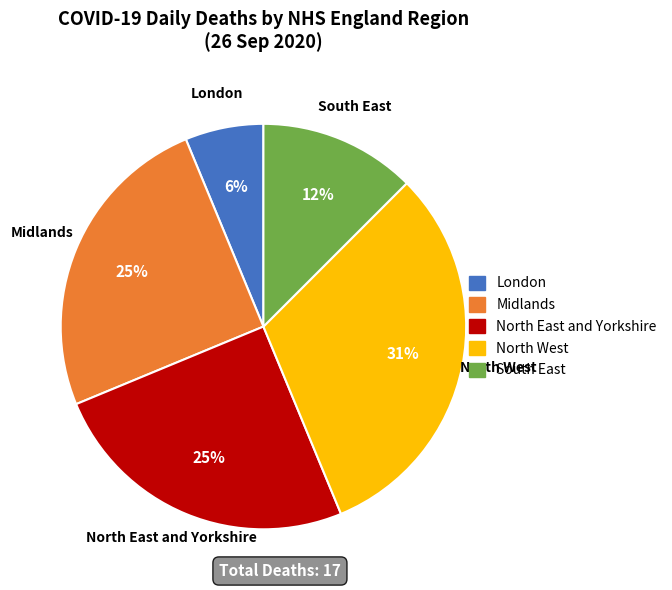

To the nearest percent, what is the difference between the Midlands and North West slice percentages?

6%